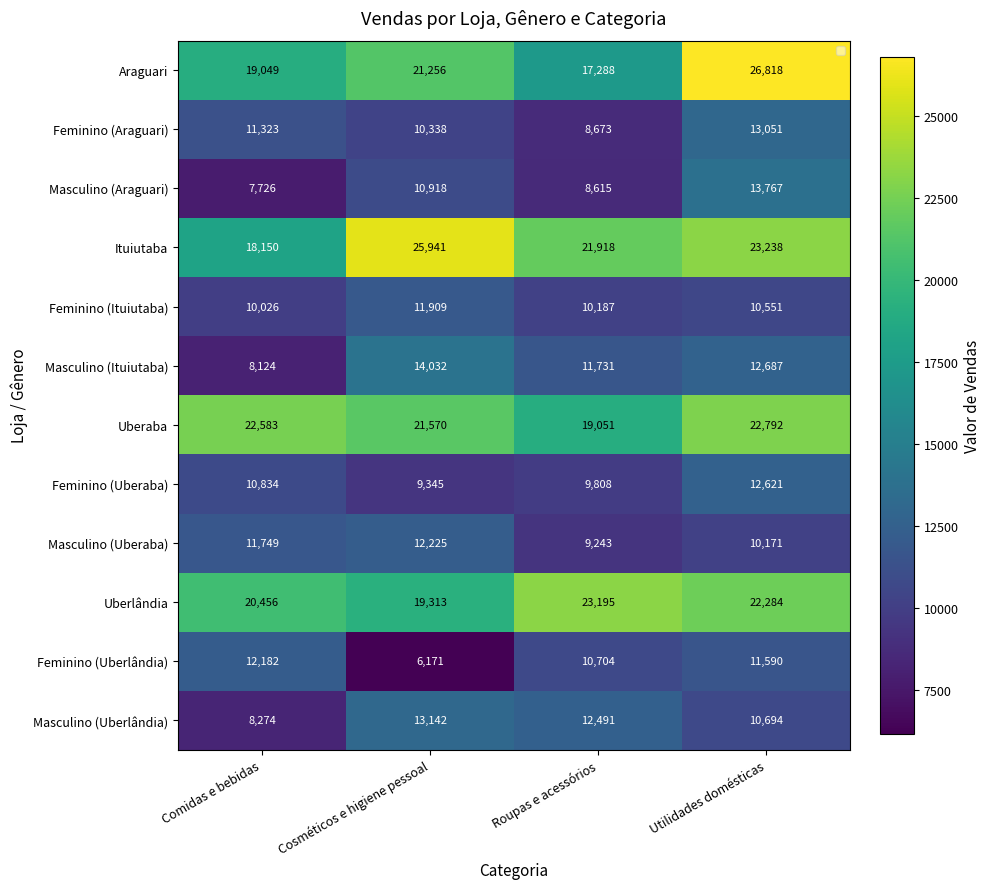

Which series has the widest spread of values?

Araguari